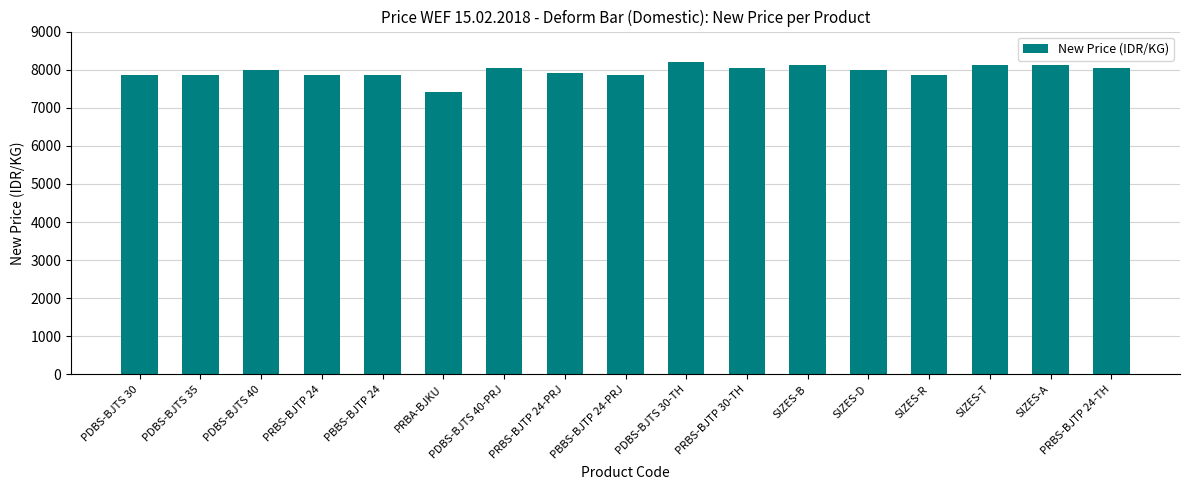

Is it true that the value at SIZES-B is 8125?

True